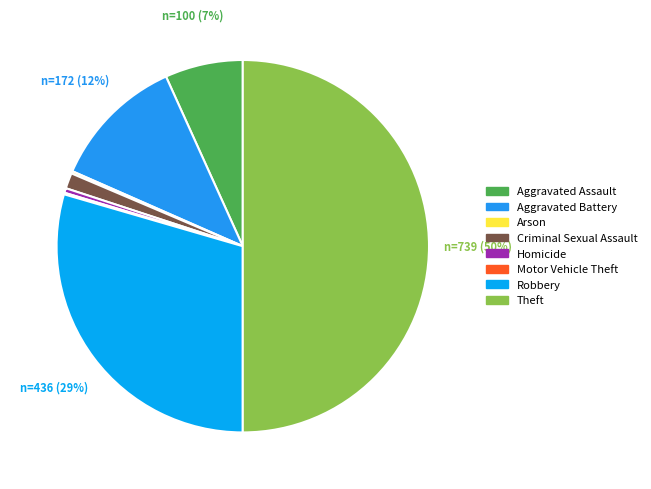

What is the total percentage of Robbery and Arson?

29.7%